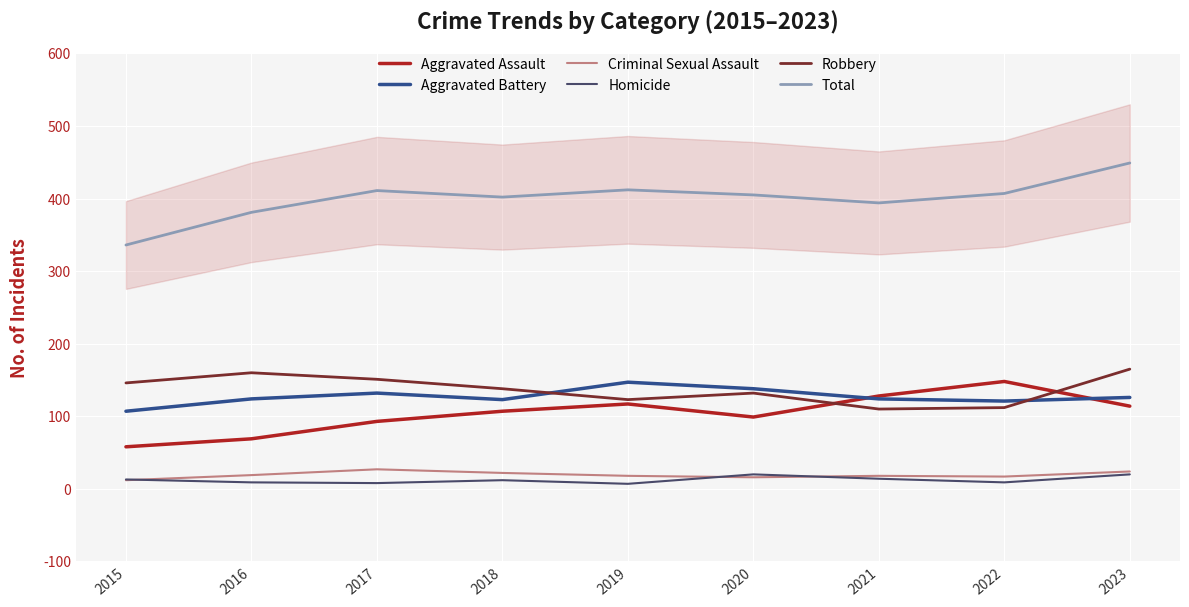

What is the value of the Criminal Sexual Assault point at the 3rd from the left?

27